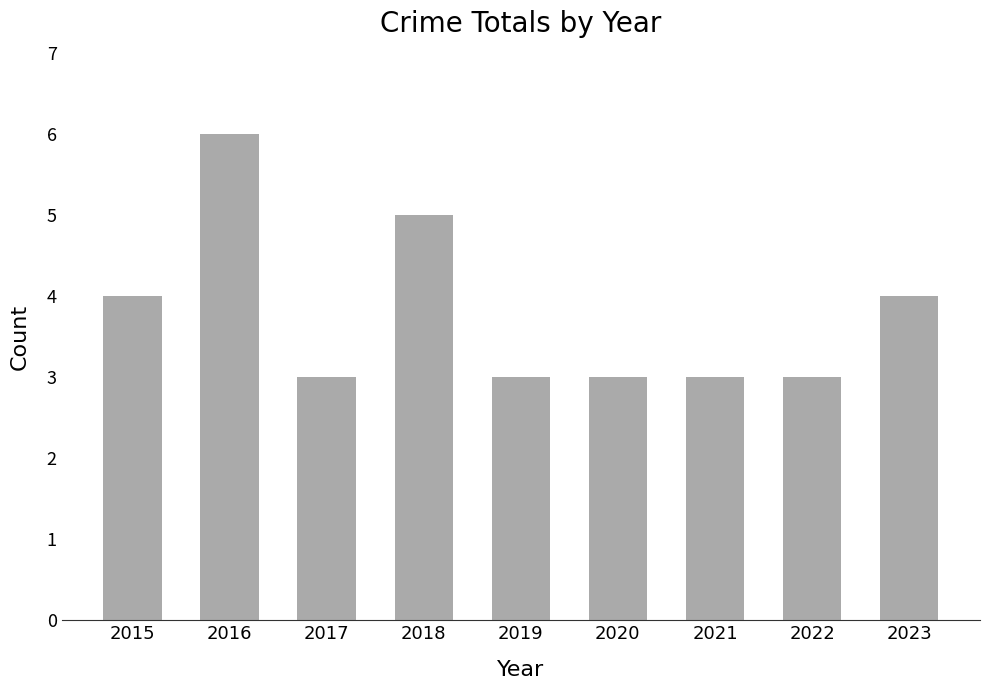

How many series are shown in this chart?

1